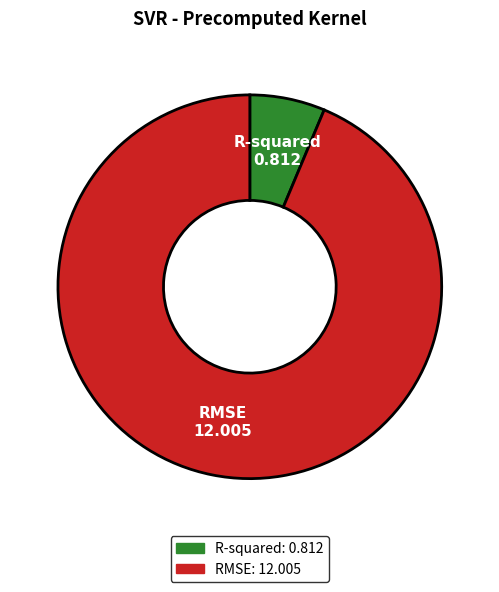

Is it true that R-squared is 6% of the pie?

True